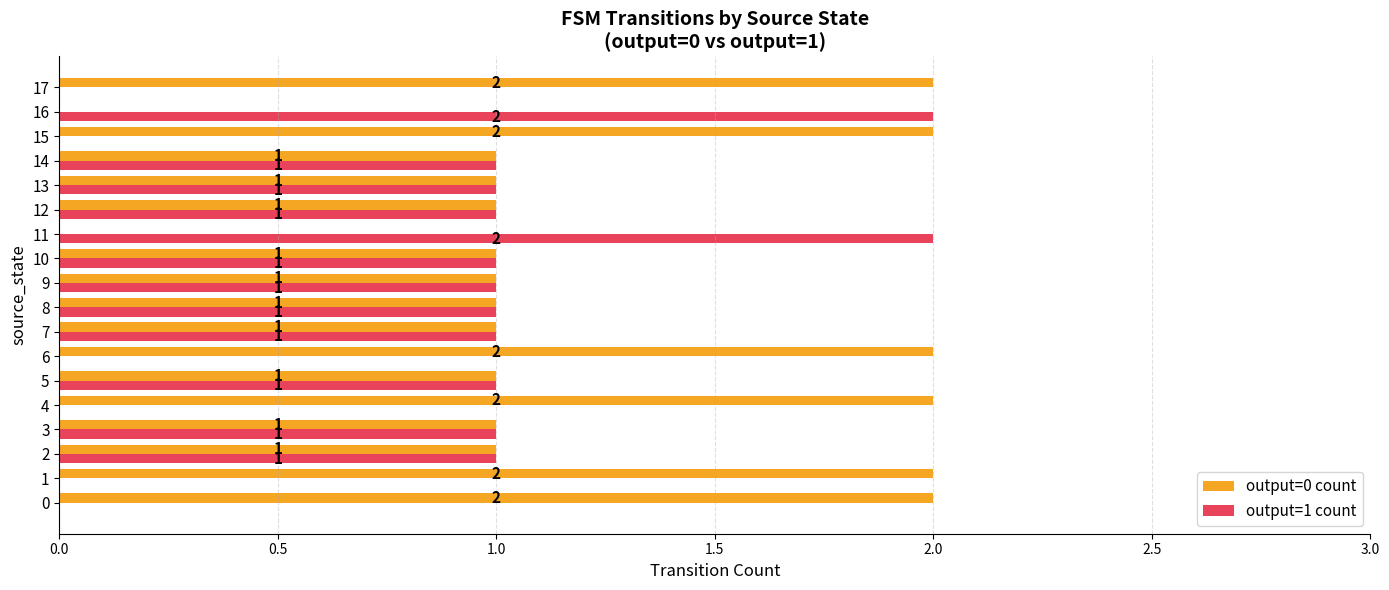

How many values in output=1 count are above zero?

12